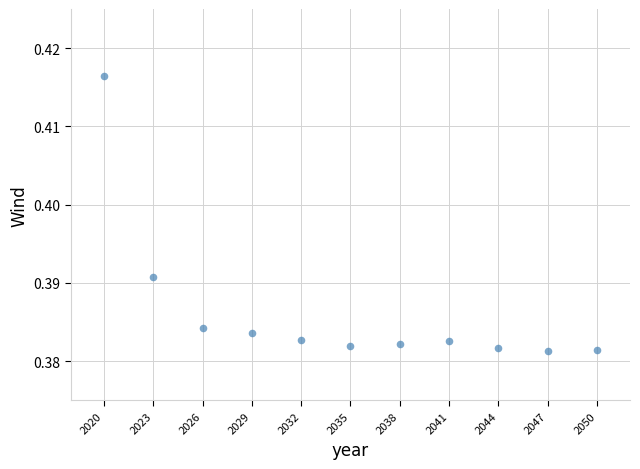

What is the range of X values (max minus min)?

30.0